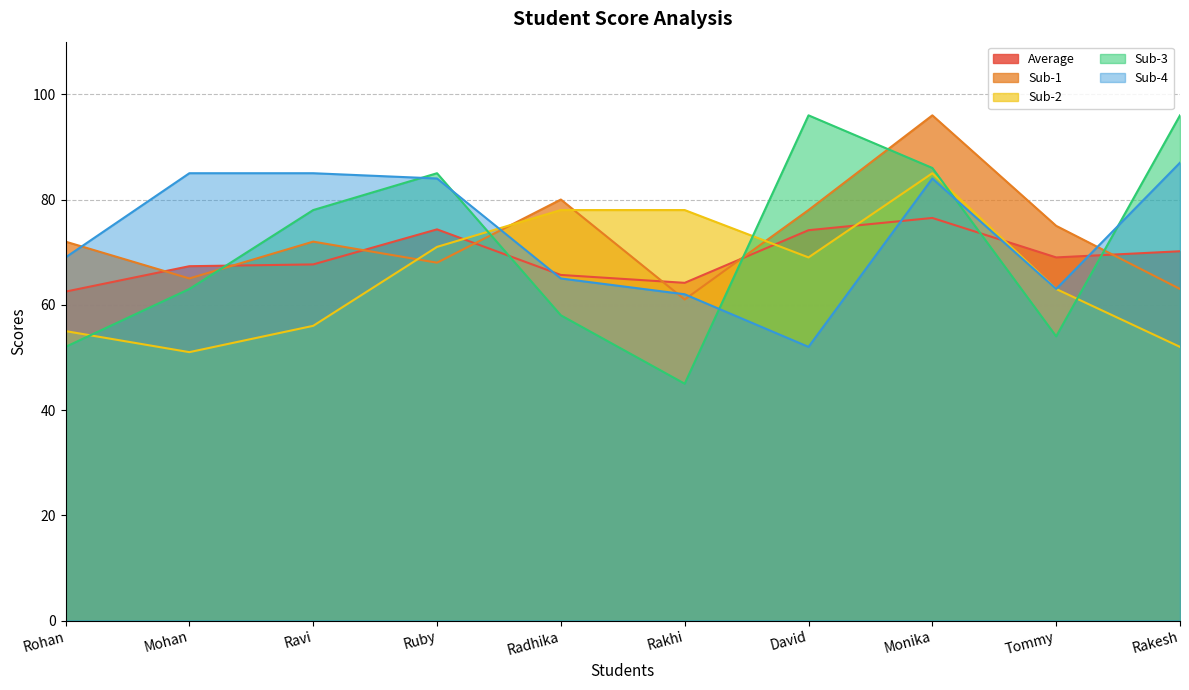

The value of Average at Ravi is 109.8. True or false?

False